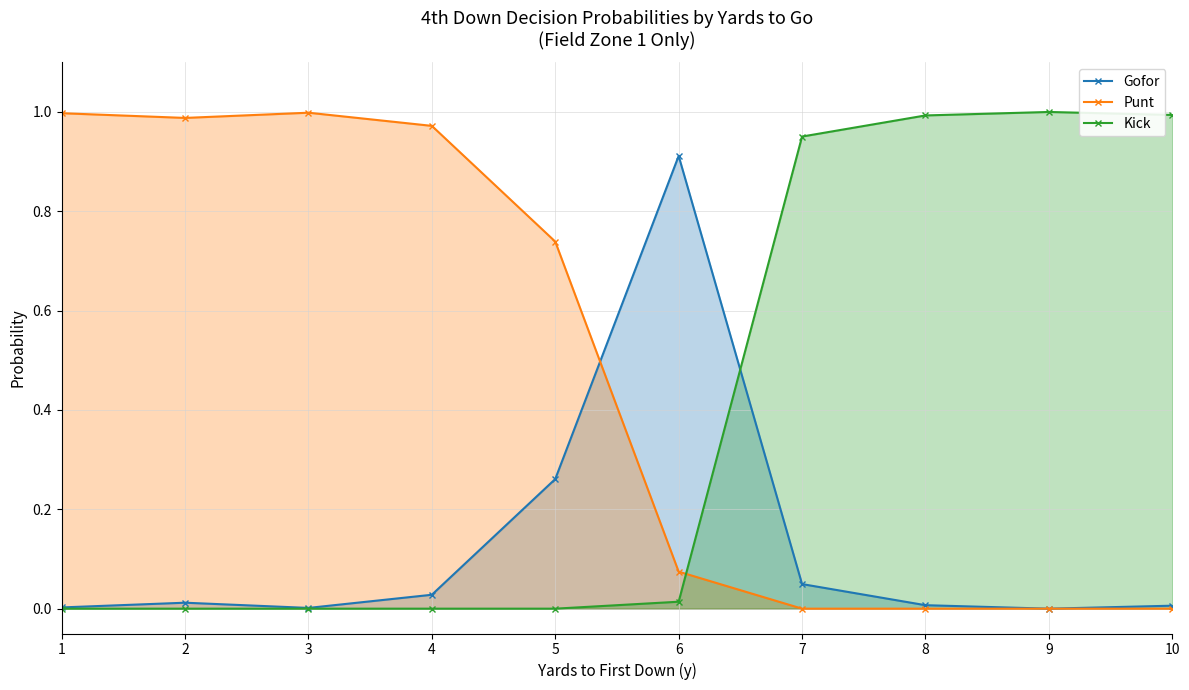

What are all the series names shown in the legend?

Gofor, Punt, Kick